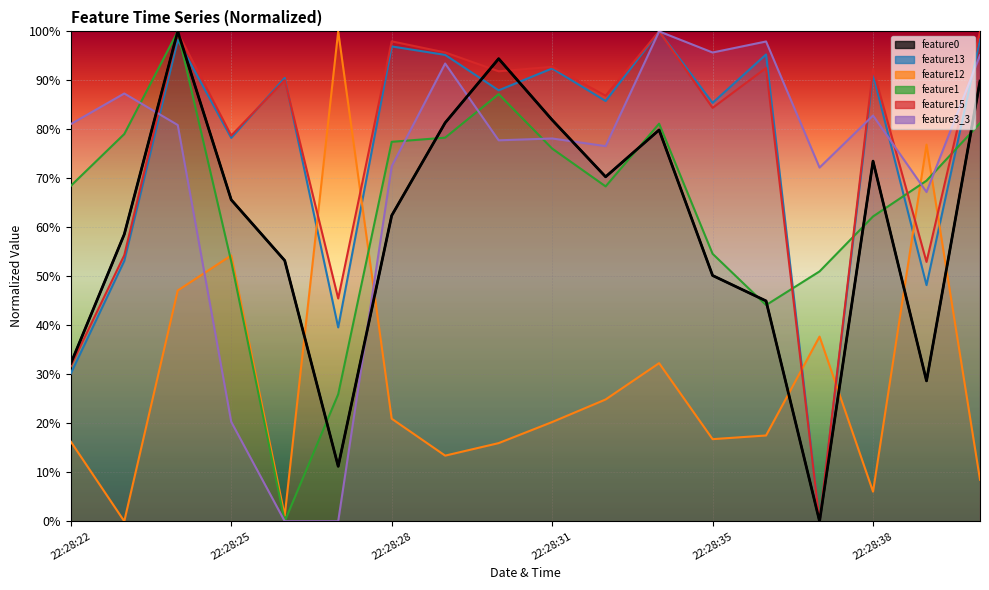

Is the value of feature3_3 at 22:28:25 greater than the value of feature13 at 22:28:28?

No